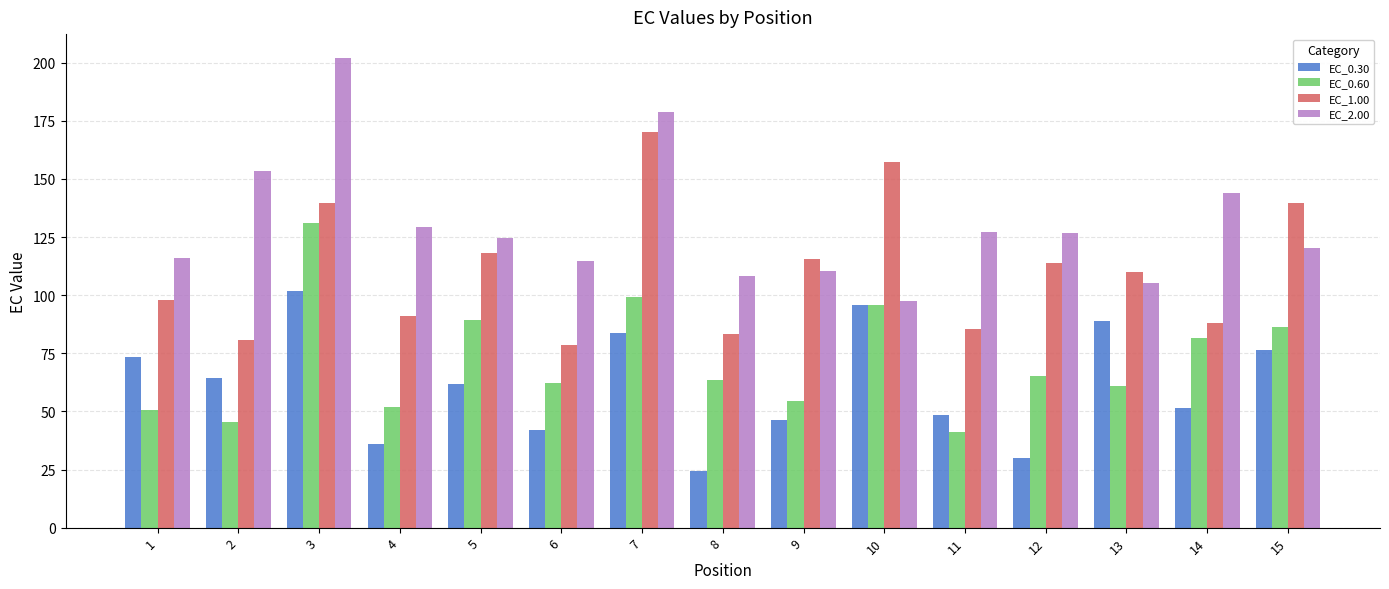

True or false: EC_2.00 has a value of 108.1 at 8.

True